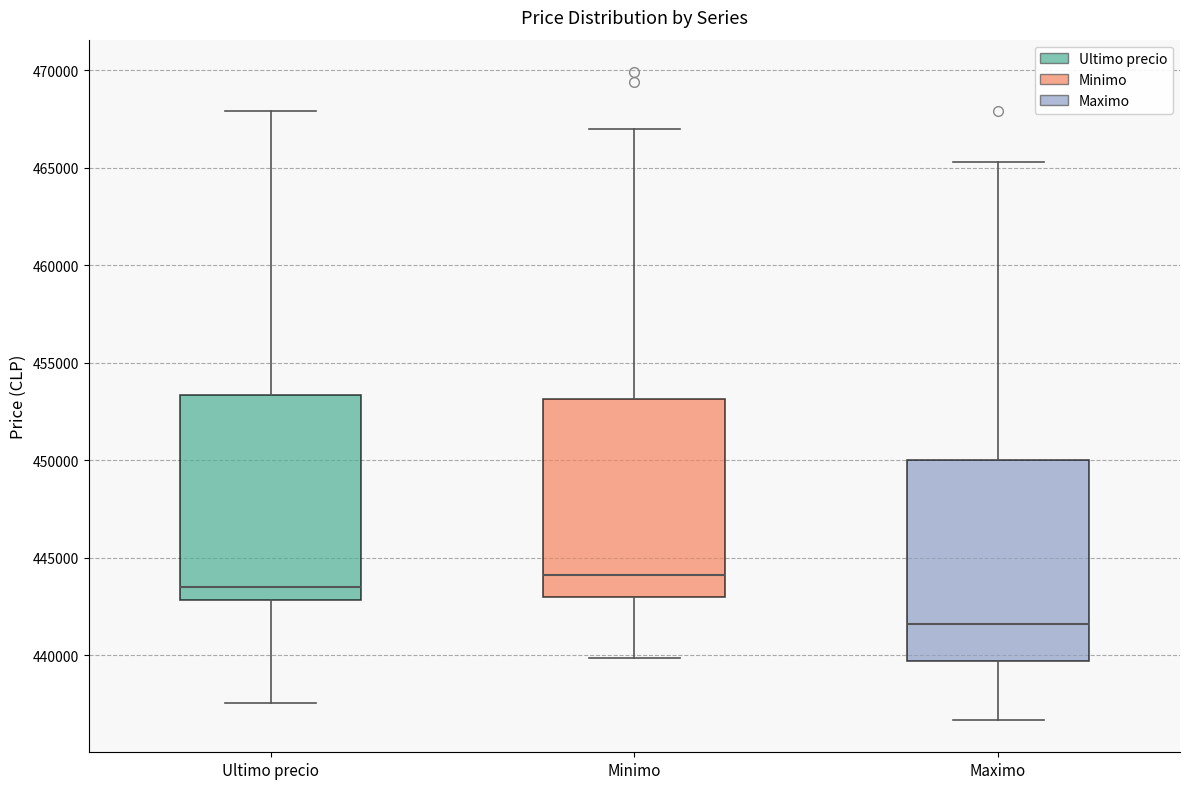

Reading left to right, read every box against the y-axis: the position of its median line, the range the box covers, and the ends of its whiskers. The values are not printed on the chart, so give them approximately, as read against the axis.

Ultimo precio: median 443500, box 443000 to 453500, whiskers 437500 to 468000
Minimo: median 444000, box 443000 to 453000, whiskers 440000 to 467000
Maximo: median 441500, box 439500 to 450000, whiskers 436500 to 465500